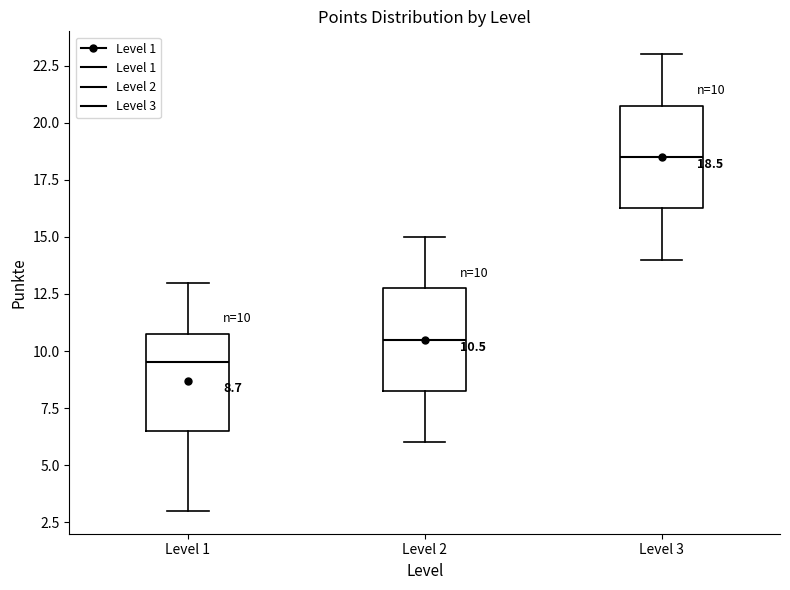

Which box's median line is the lowest?

Level 1